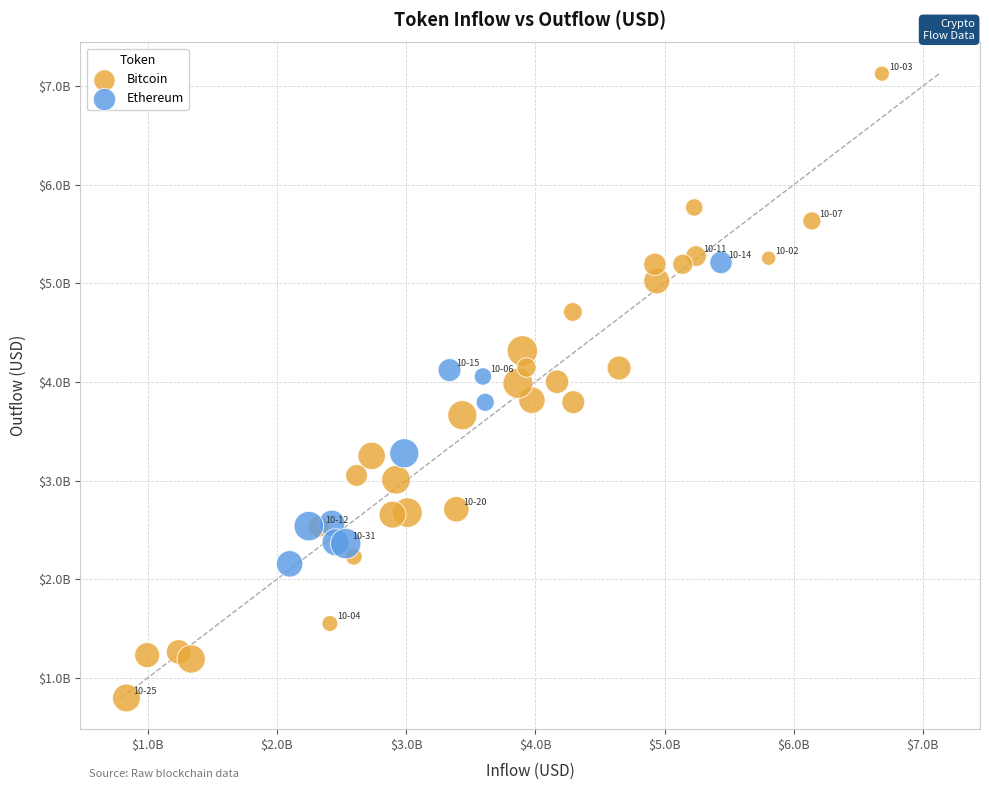

What are all the series names shown in the legend?

Bitcoin, Ethereum